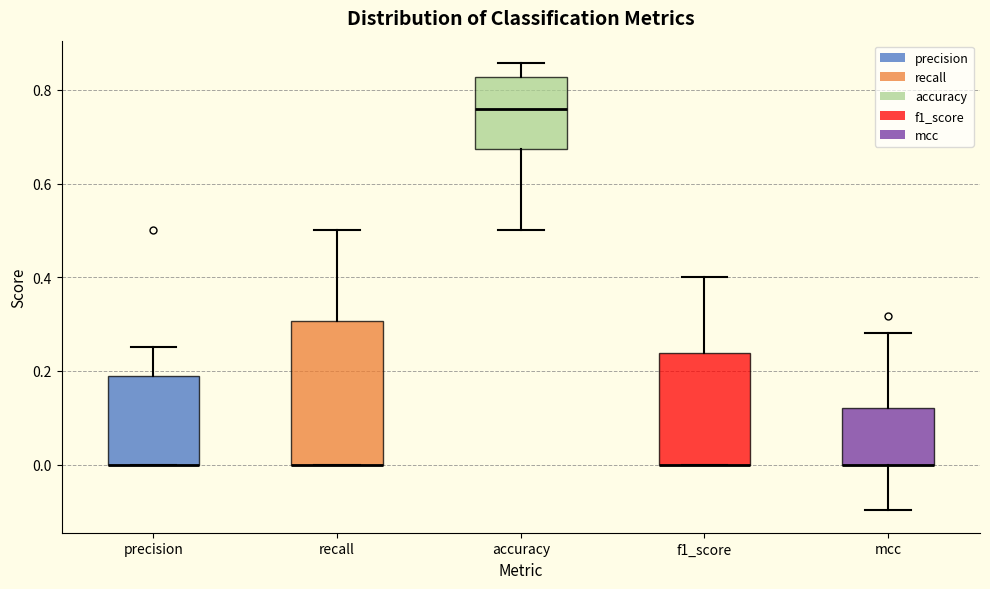

Where does the median line of the box for accuracy sit on the y-axis? The values are not printed on the chart, so give them approximately, as read against the axis.

0.76